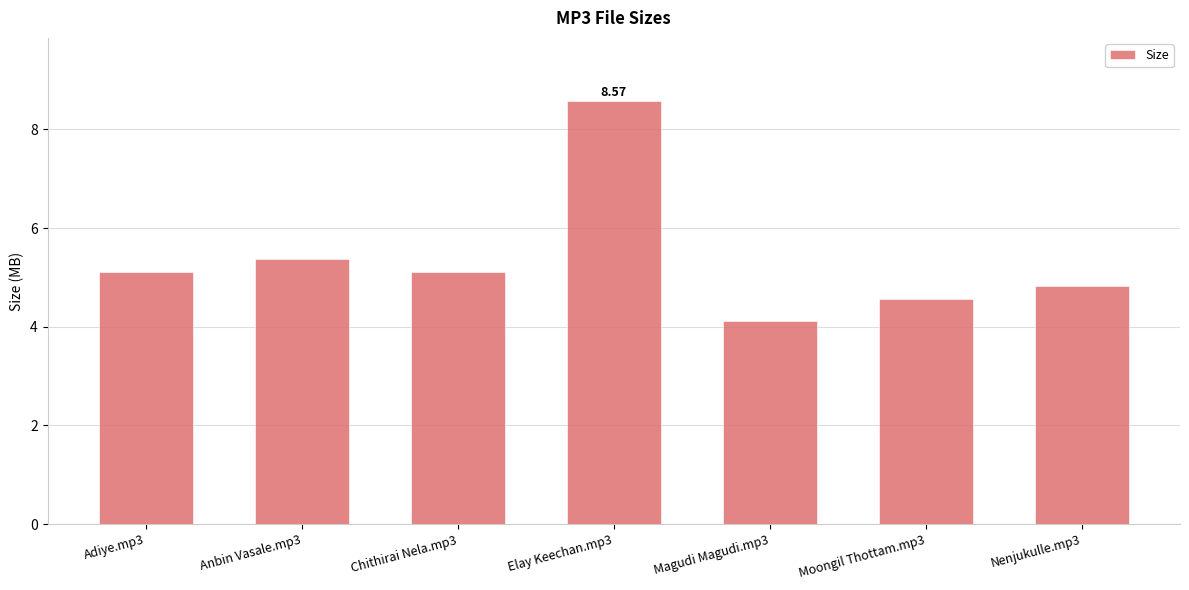

Are the bars horizontal?

No